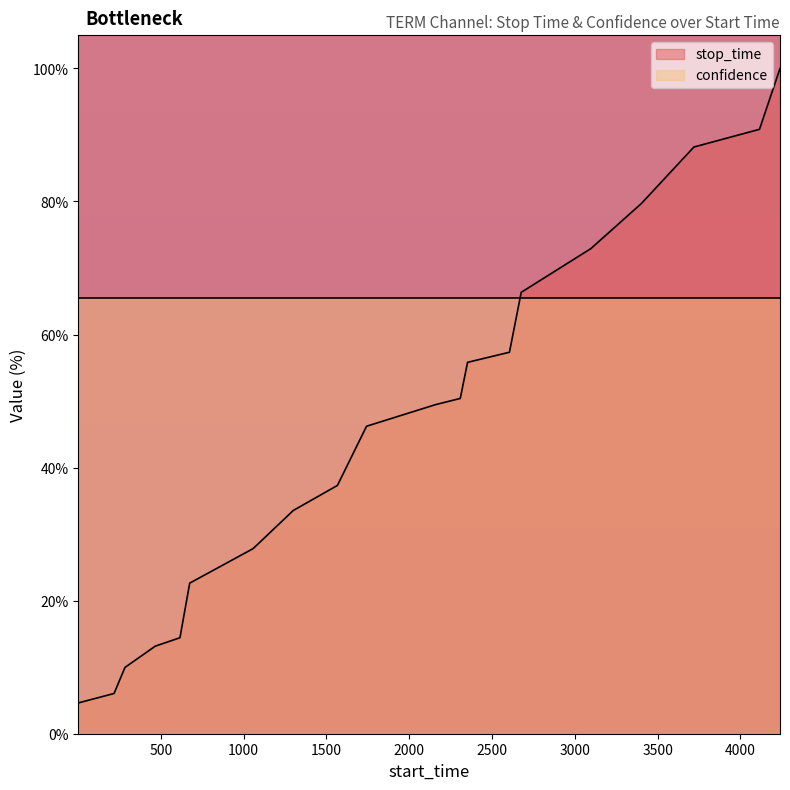

Reading right to left, transcribe all the data shown in this chart.

4239=100.0	4115=90.8	3719=88.2	3402=79.7	3096=72.9	2676=66.3	2605=57.3	2352=55.8	2308=50.4	2157=49.5	1742=46.2	1566=37.3	1299=33.5	1057=27.8	674=22.6	615=14.4	466=13.2	283=10.0	217=6.0	1=4.6